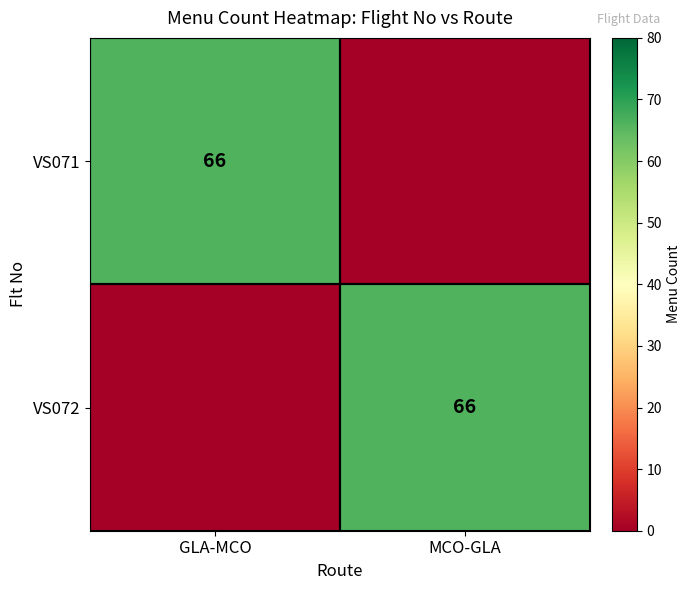

Is it true that VS071 equals 46 at GLA-MCO?

False